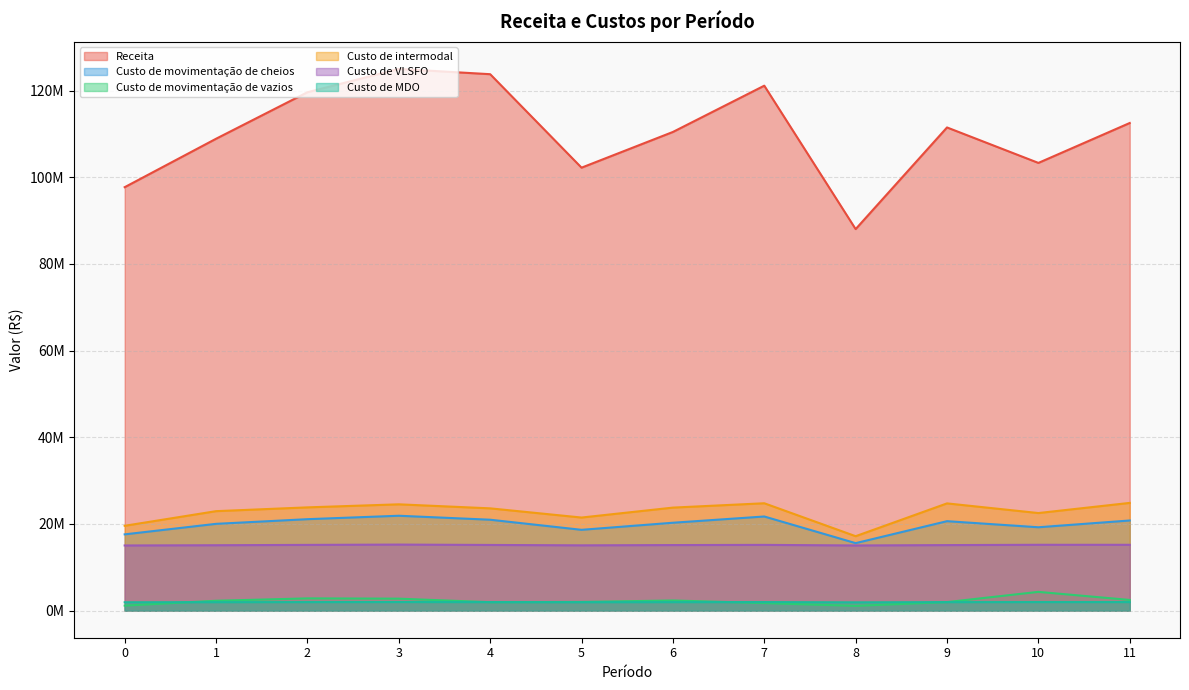

Rank the series by their maximum value, from highest to lowest.

Receita, Custo de intermodal, Custo de movimentação de cheios, Custo de VLSFO, Custo de movimentação de vazios, Custo de MDO